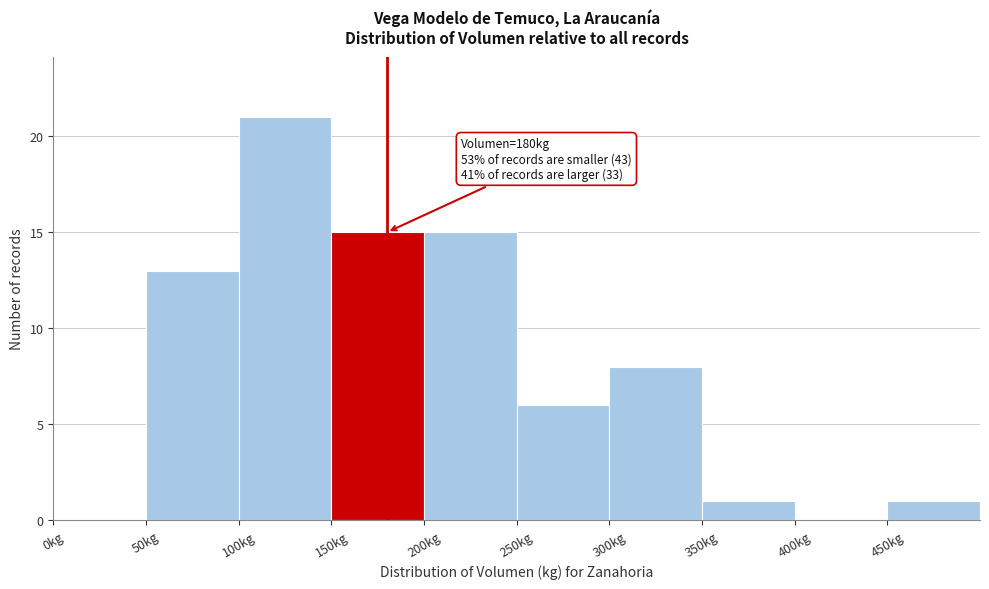

Which range on the x-axis has the tallest bar?

100 to 150